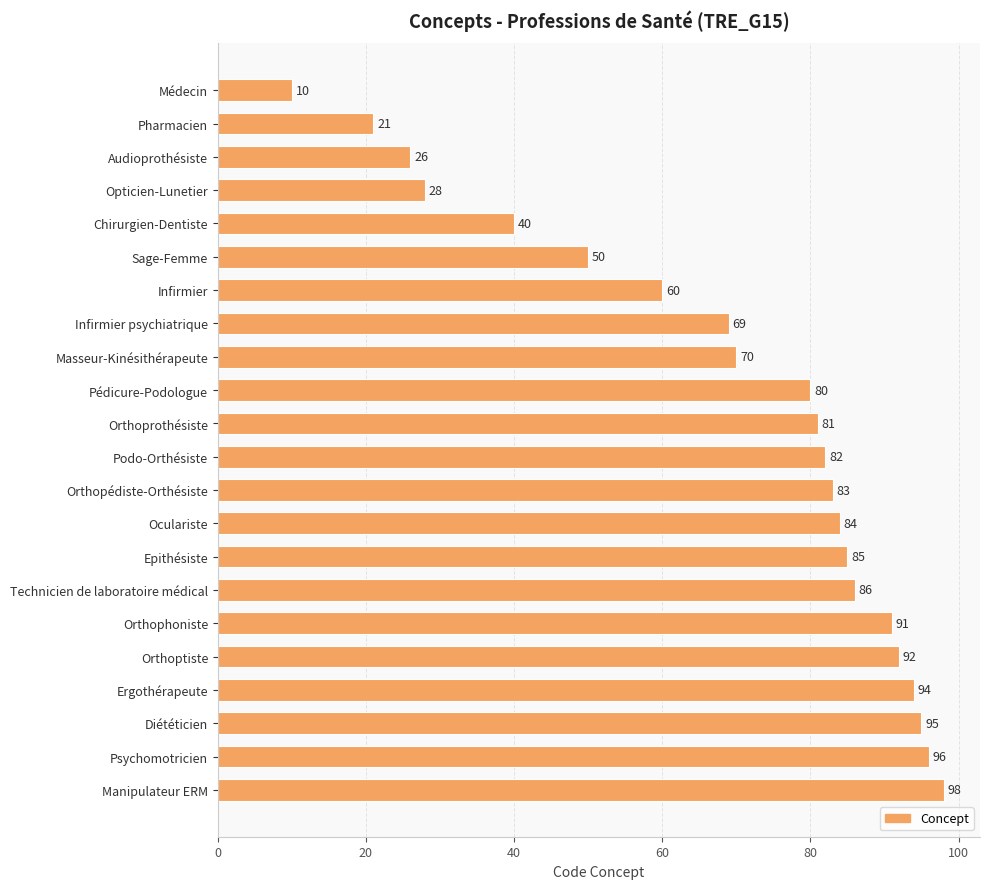

Rank the categories by value from lowest to highest.

Médecin, Pharmacien, Audioprothésiste, Opticien-Lunetier, Chirurgien-Dentiste, Sage-Femme, Infirmier, Infirmier psychiatrique, Masseur-Kinésithérapeute, Pédicure-Podologue, Orthoprothésiste, Podo-Orthésiste, Orthopédiste-Orthésiste, Oculariste, Epithésiste, Technicien de laboratoire médical, Orthophoniste, Orthoptiste, Ergothérapeute, Diététicien, Psychomotricien, Manipulateur ERM